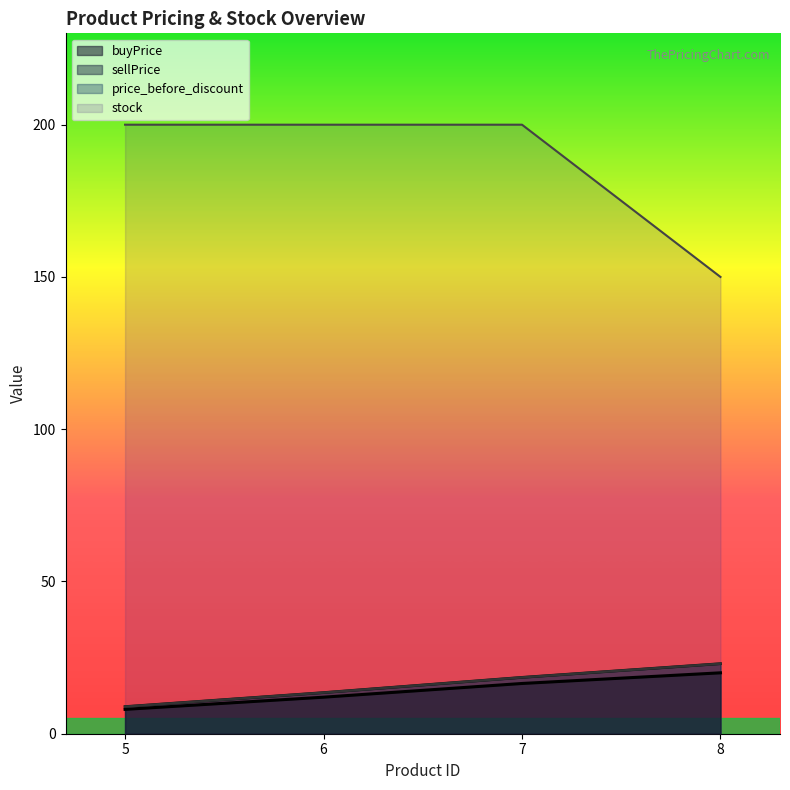

True or false: buyPrice has more than 0 interior local peaks.

False